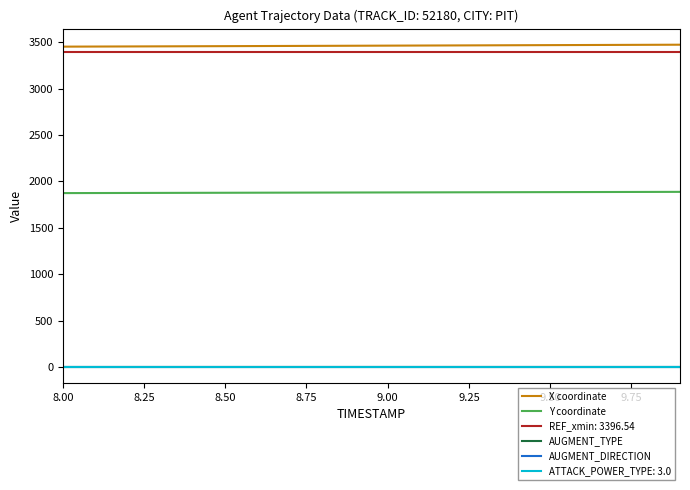

True or false: Y coordinate and ATTACK_POWER_TYPE: 3.0 intersect in this chart.

False